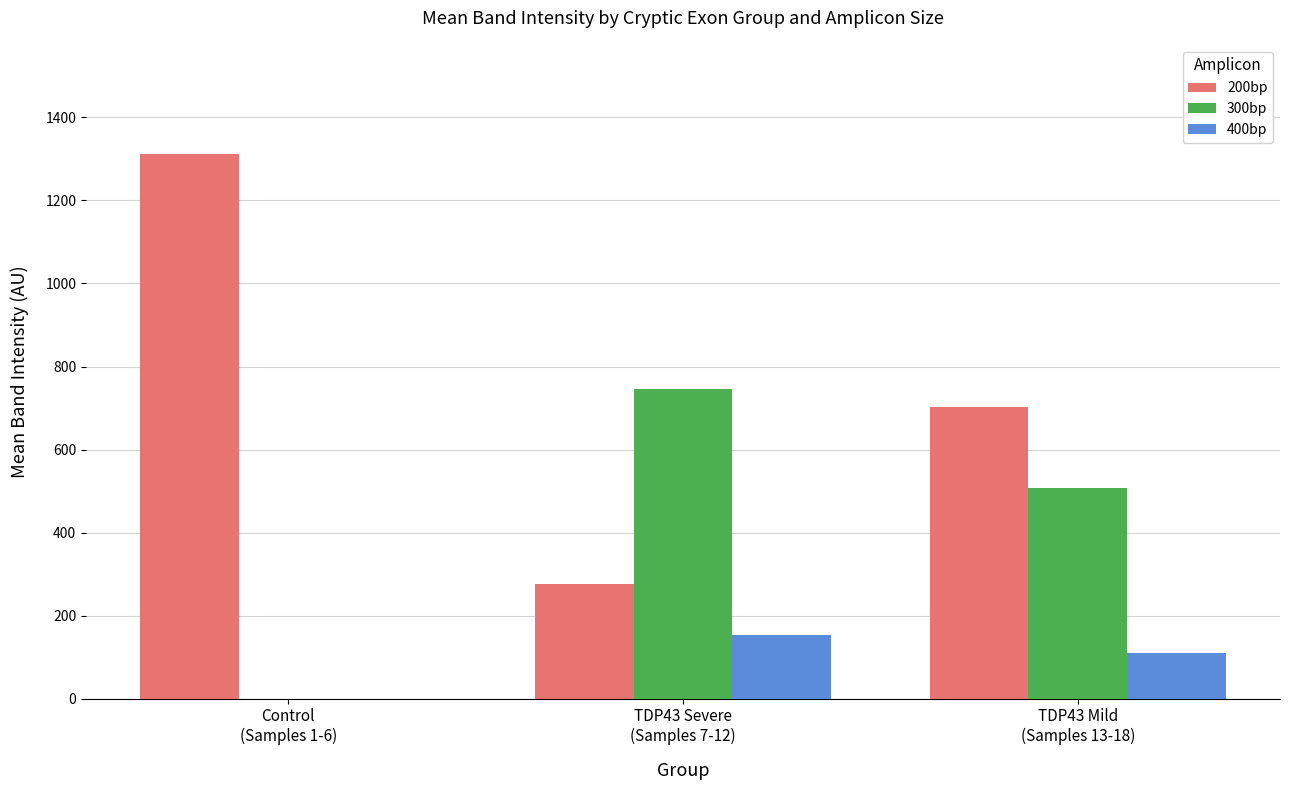

Reading left to right, extract all data points from this chart.

200bp: Control
(Samples 1-6)=1312.3	TDP43 Severe
(Samples 7-12)=275.4	TDP43 Mild
(Samples 13-18)=702.4
300bp: Control
(Samples 1-6)=0.0	TDP43 Severe
(Samples 7-12)=745.6	TDP43 Mild
(Samples 13-18)=507.3
400bp: Control
(Samples 1-6)=0.0	TDP43 Severe
(Samples 7-12)=152.7	TDP43 Mild
(Samples 13-18)=110.3